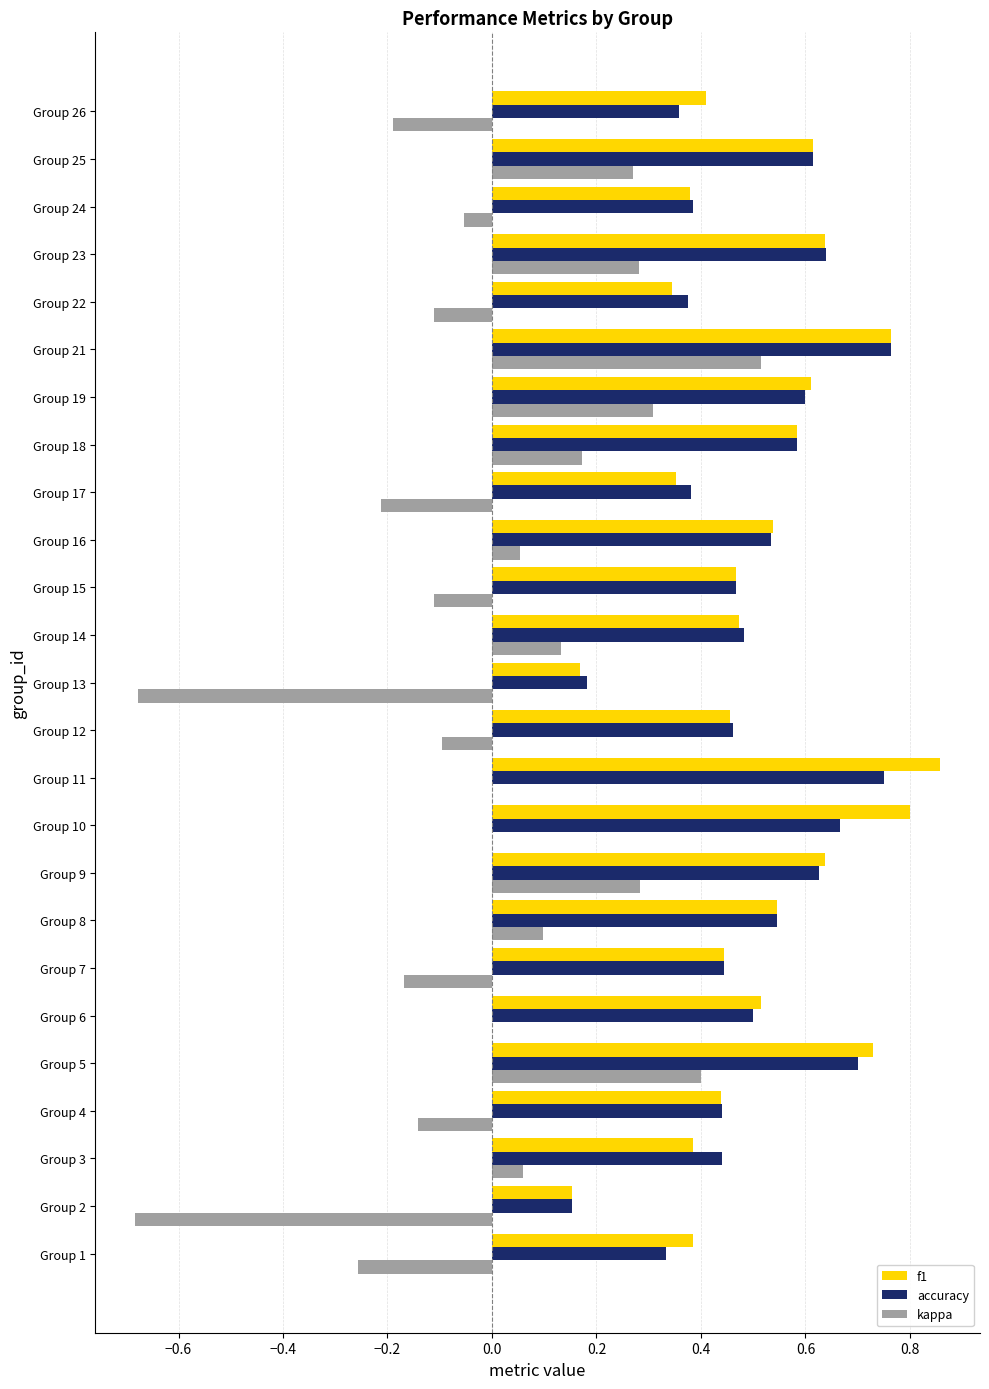

Is it true that kappa equals -0.2 at Group 7?

True